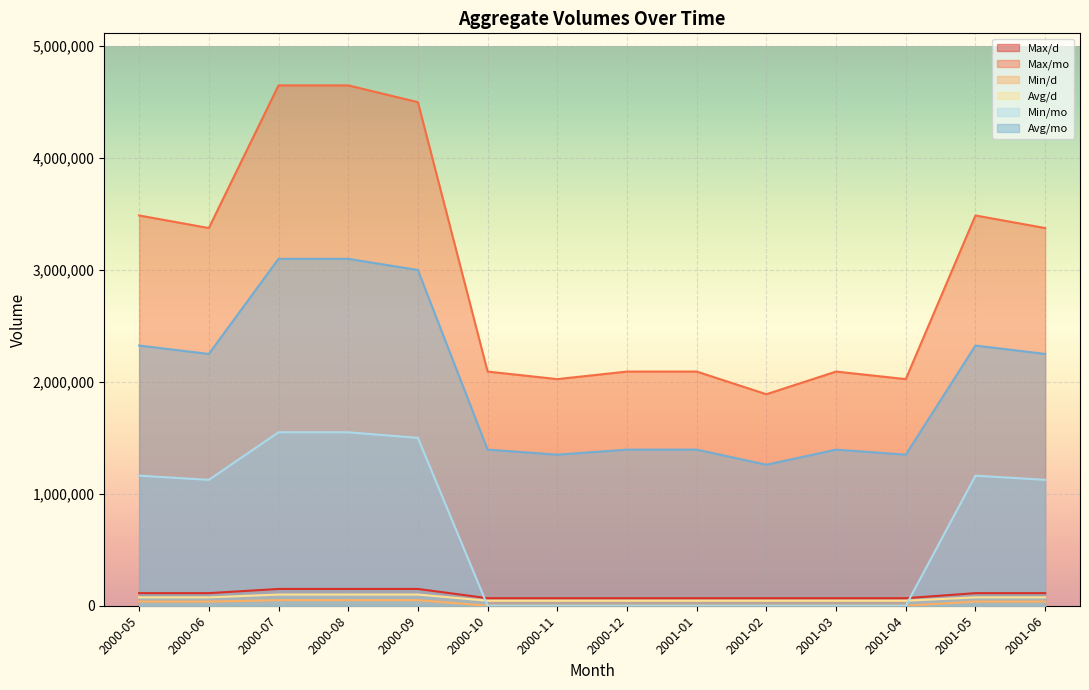

Reading left to right, list all the values displayed in this chart.

Max/d: 112500	112500	150000	150000	150000	67500	67500	67500	67500	67500	67500	67500	112500	112500
Max/mo: 2325000	2250000	3100000	3100000	3000000	1395000	1350000	1395000	1395000	1260000	1395000	1350000	2325000	2250000
Min/d: 37500	37500	50000	50000	50000	0	0	0	0	0	0	0	37500	37500
Avg/d: 75000	75000	100000	100000	100000	45000	45000	45000	45000	45000	45000	45000	75000	75000
Min/mo: 1162500	1125000	1550000	1550000	1500000	0	0	0	0	0	0	0	1162500	1125000
Avg/mo: 3487500	3375000	4650000	4650000	4500000	2092500	2025000	2092500	2092500	1890000	2092500	2025000	3487500	3375000